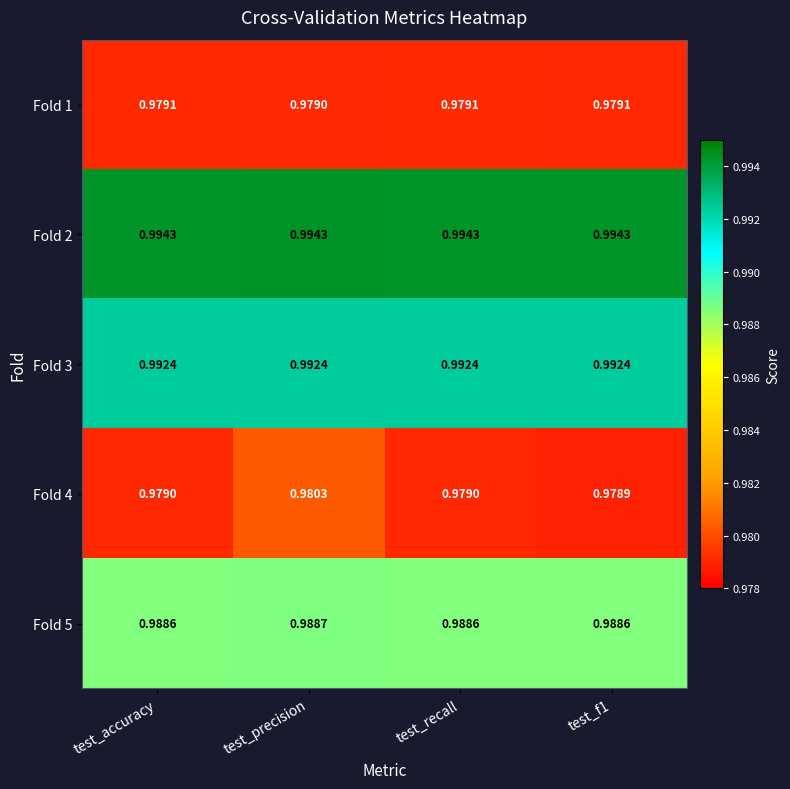

At which category is the sum across all series the highest?

test_precision